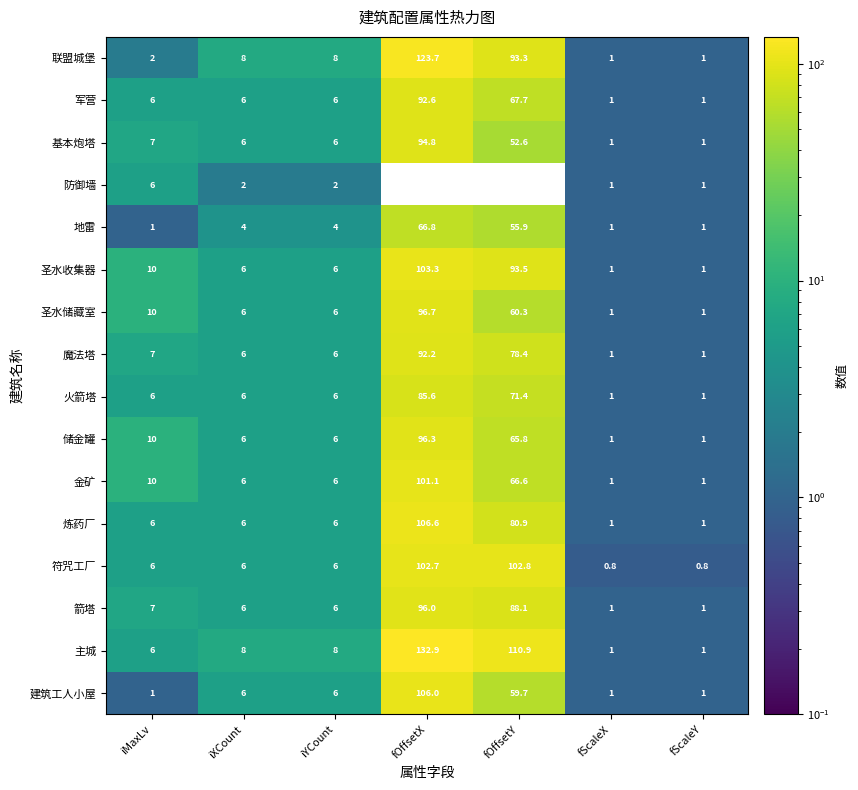

What is the difference between the highest and lowest values at fOffsetX?

66.1